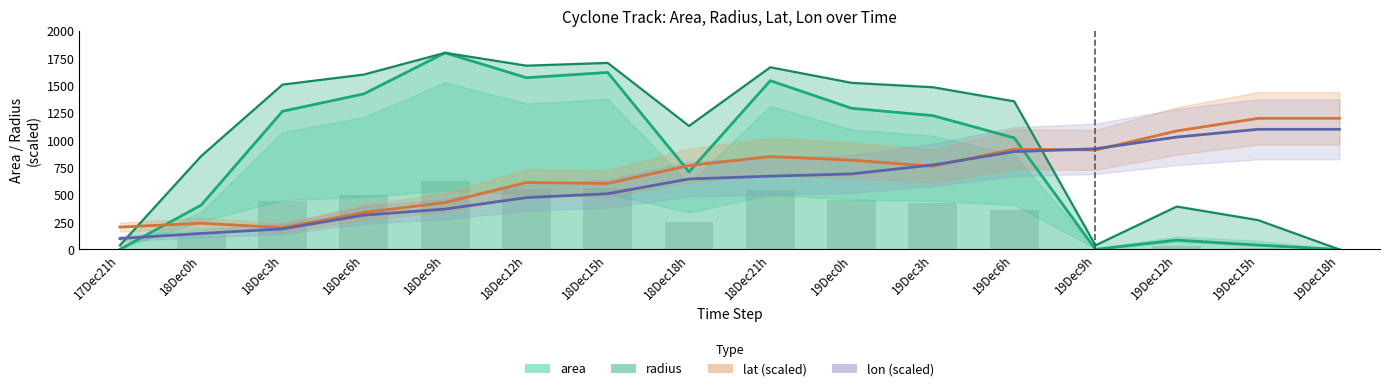

Reading left to right, transcribe all the data shown in this chart.

area: 0.8	406.5	1265.2	1424.0	1800.0	1572.3	1620.4	710.4	1545.0	1292.5	1225.1	1021.5	0.8	85.8	40.1	0.0
radius: 38.0	855.4	1509.1	1601.0	1800.0	1682.3	1707.8	1130.8	1667.7	1525.3	1485.0	1356.0	38.0	393.0	268.6	0.0
lat: 205.1	240.1	200.0	338.4	429.6	612.9	604.2	768.3	850.8	817.6	761.8	918.0	910.4	1084.9	1200.0	1200.0
lon: 100.0	147.0	188.5	314.2	370.1	474.8	510.2	645.5	671.1	691.7	773.4	895.6	921.6	1029.0	1100.0	1100.0
area_bars: 0.3	142.3	442.8	498.4	630.0	550.3	567.1	248.6	540.8	452.4	428.8	357.5	0.3	30.0	14.0	0.0